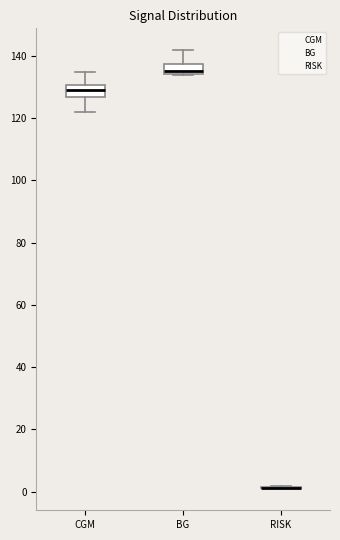

Reading left to right, read every box against the y-axis: the position of its median line, the range the box covers, and the ends of its whiskers. The values are not printed on the chart, so give them approximately, as read against the axis.

CGM: median 130 (inside the box), box 126 to 130, whiskers 122 to 134
BG: median 134 (just above the box's lower edge), box 134 to 138, whiskers 134 to 142
RISK: box collapsed to a line at 2, whiskers 2 to 2